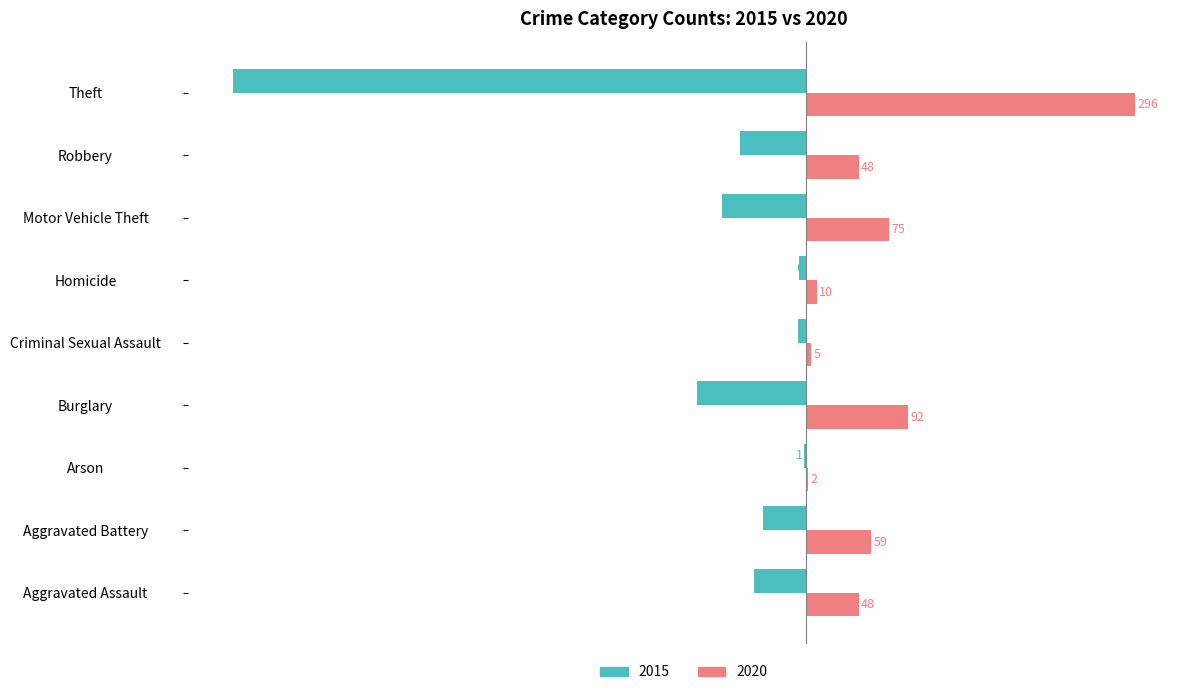

Between Robbery and Theft, which series saw the biggest shift?

2015